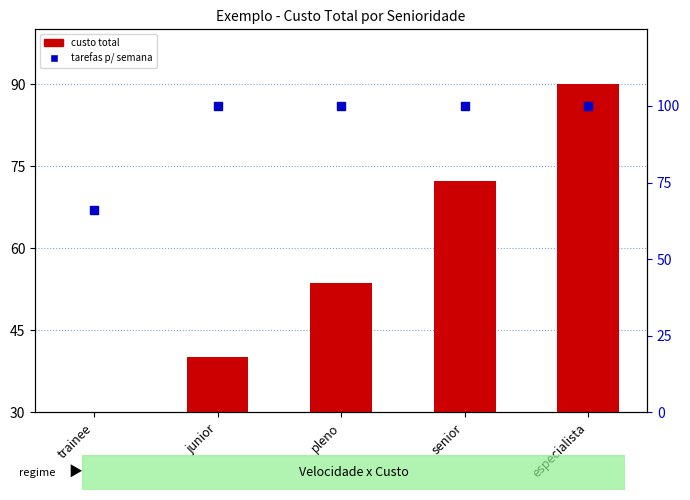

At how many categories does at least one series exceed 41?

5